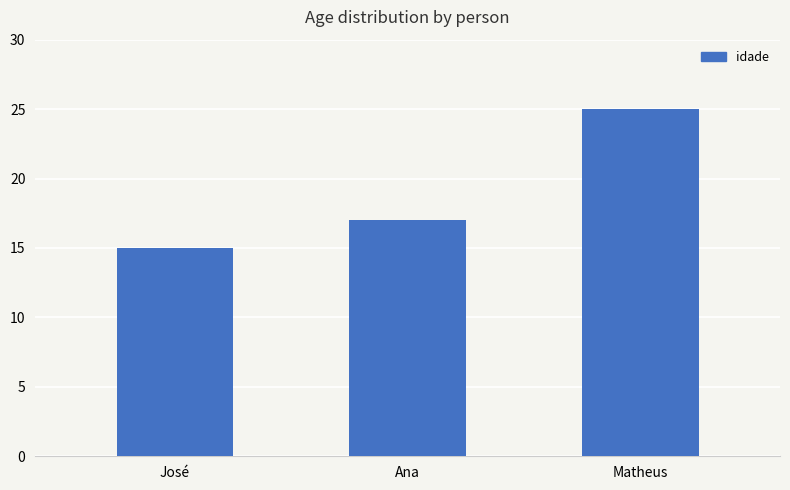

What is the sum of all values?

57